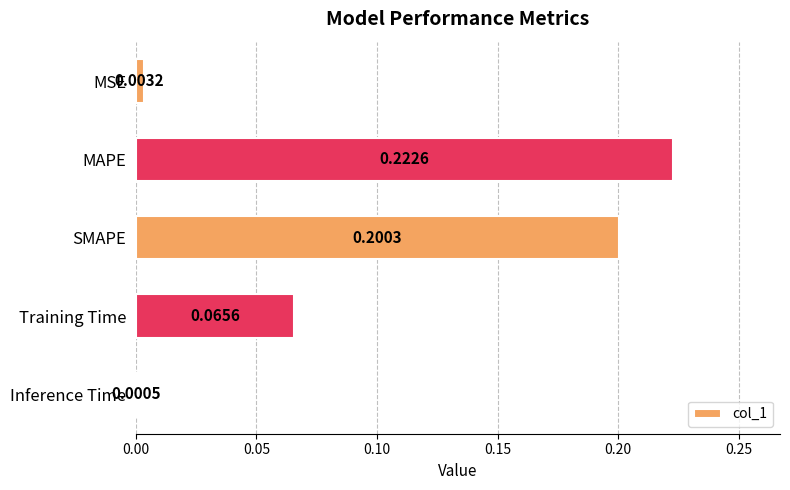

At which category does the chart reach its peak across all series?

MAPE